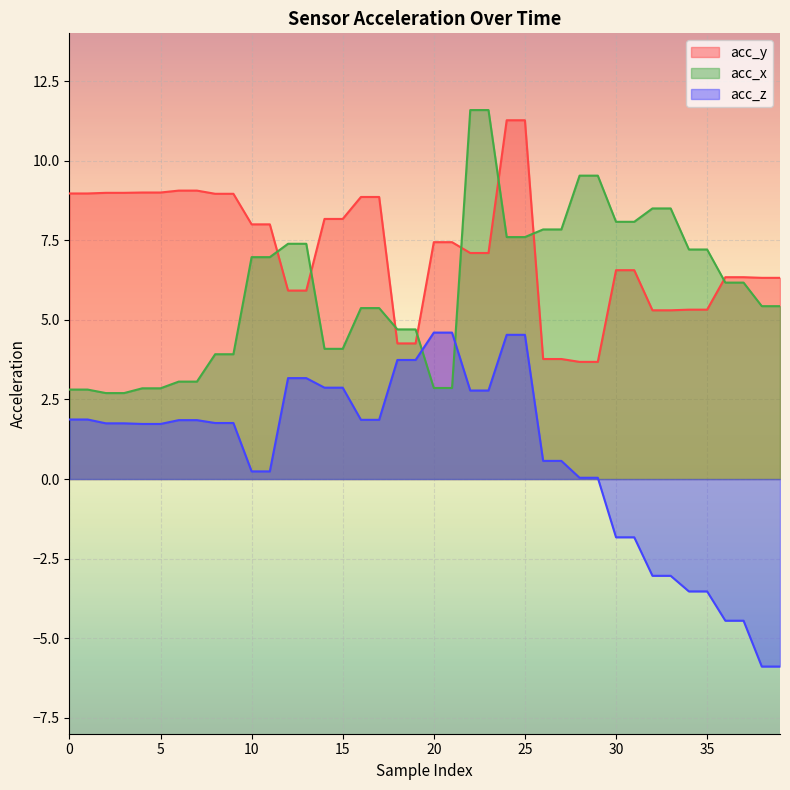

True or false: acc_z and acc_y cross at least once.

False